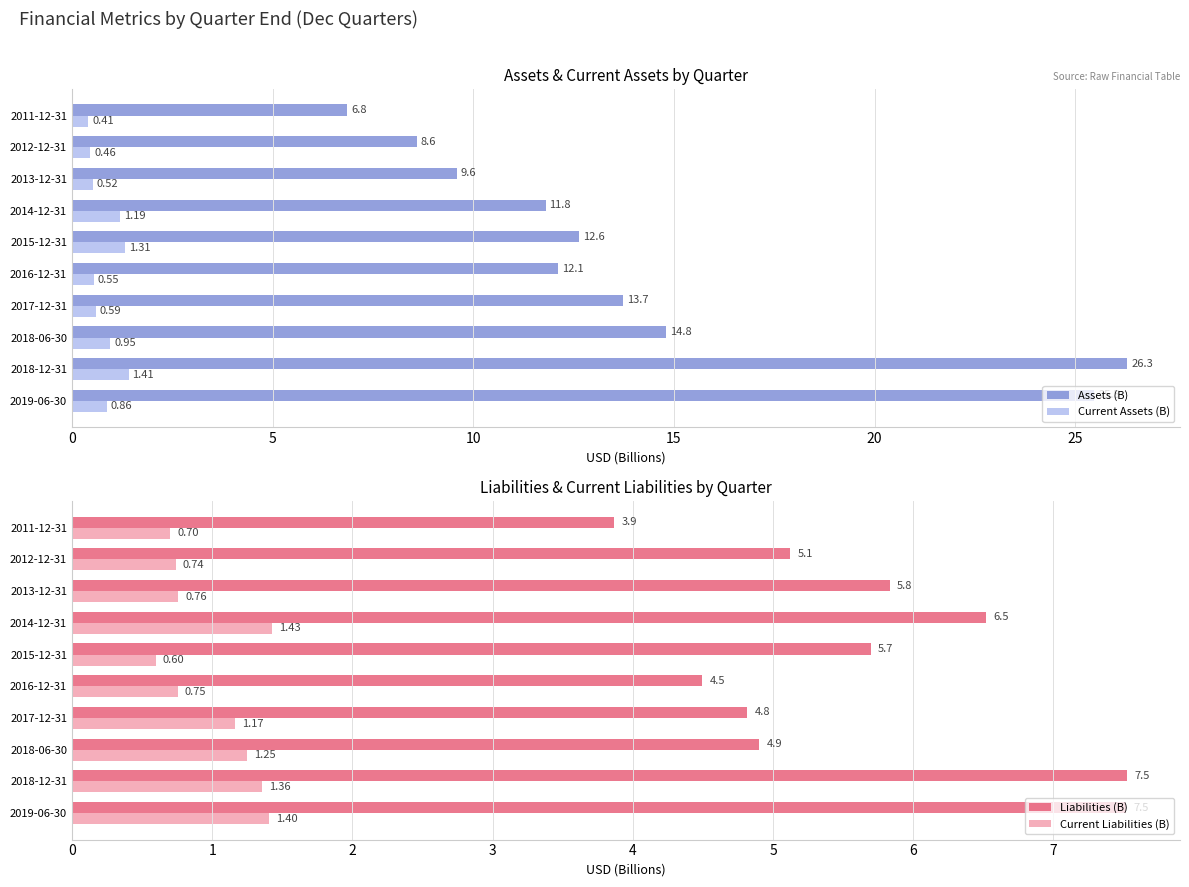

Reading right to left, list all the values displayed in this chart.

Assets (B): 6.8	8.6	9.6	11.8	12.6	12.1	13.7	14.8	26.3	25.5
Current Assets (B): 0.4	0.5	0.5	1.2	1.3	0.5	0.6	0.9	1.4	0.9
Liabilities (B): 3.9	5.1	5.8	6.5	5.7	4.5	4.8	4.9	7.5	7.5
Current Liabilities (B): 0.7	0.7	0.8	1.4	0.6	0.8	1.2	1.2	1.4	1.4